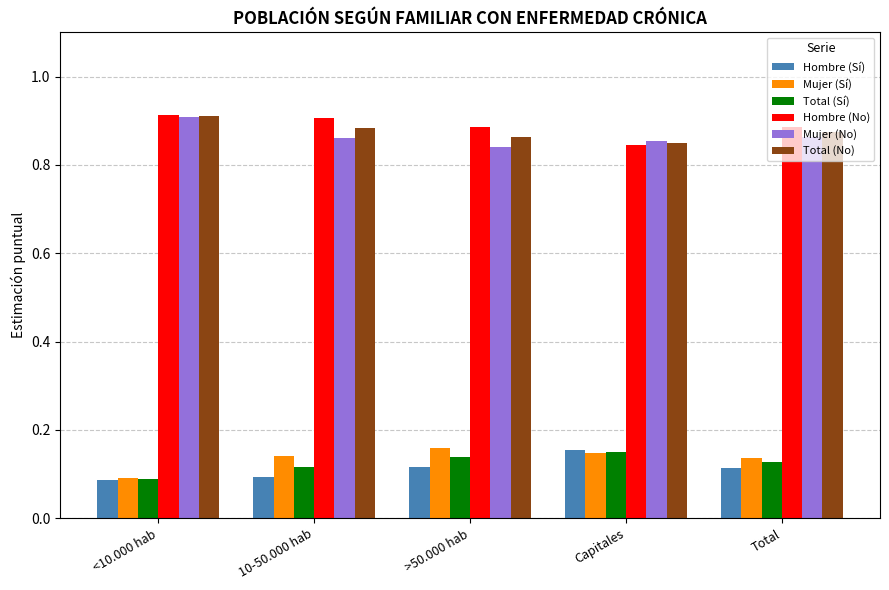

The value of Mujer (No) at Total is 0.9. True or false?

True